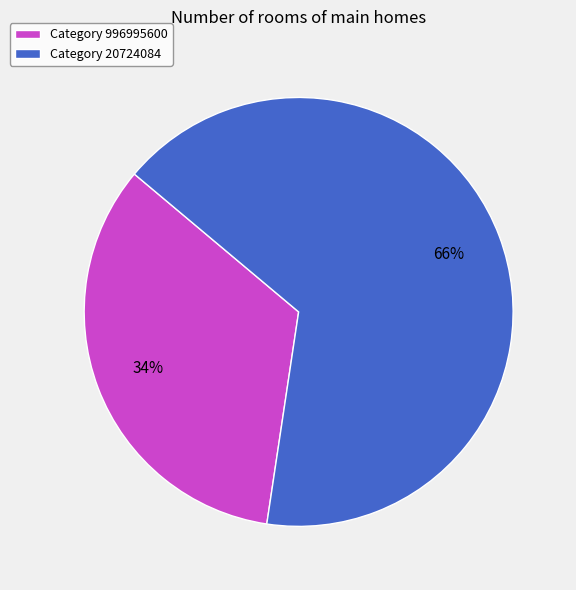

Which has a higher value, Category 20724084 or Category 996995600?

Category 20724084